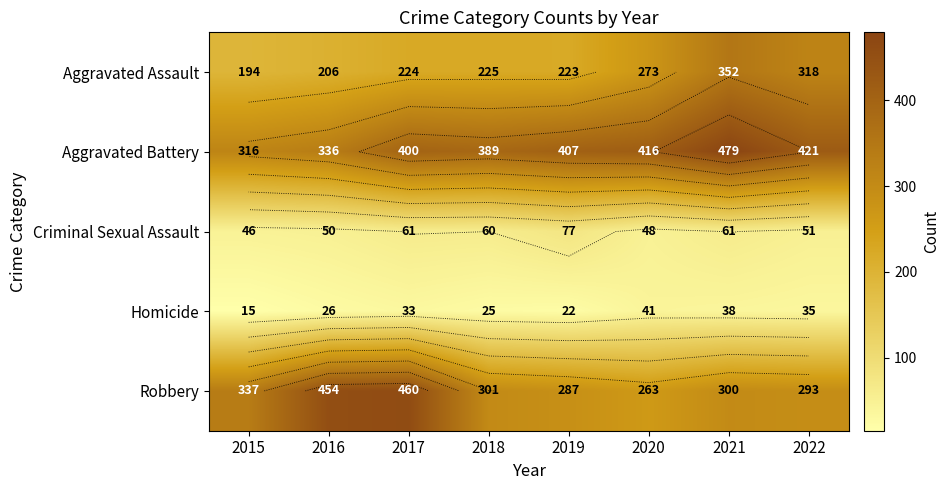

At which category does the chart reach its peak across all series?

2021